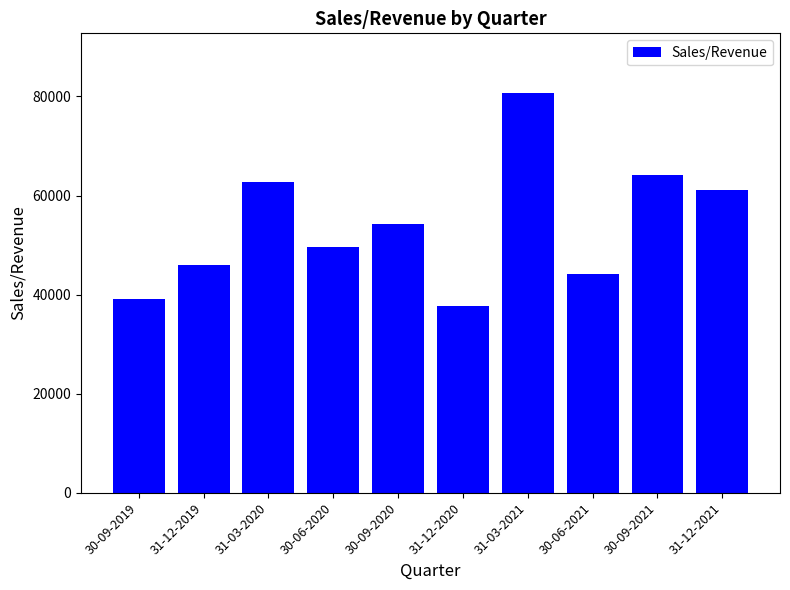

How many bars are there in total?

10